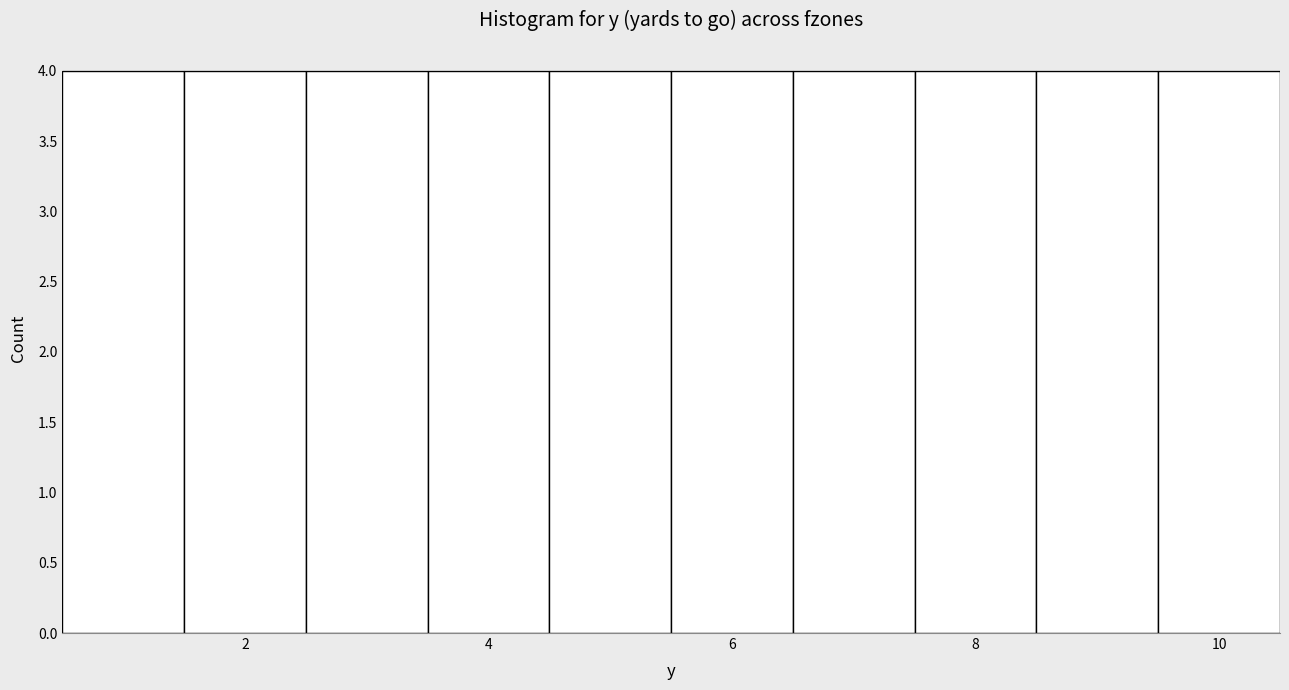

How tall is the bar that spans 2.5 to 3.5 on the x-axis? Neither the bar edges nor the heights are printed on the chart, so give them approximately, as read against the axes.

4